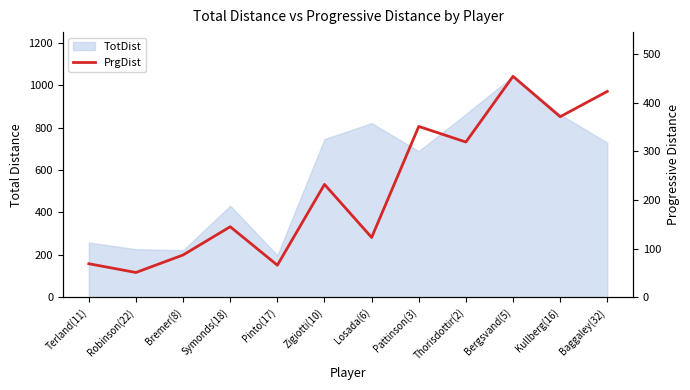

What is the minimum value shown in the chart?

51